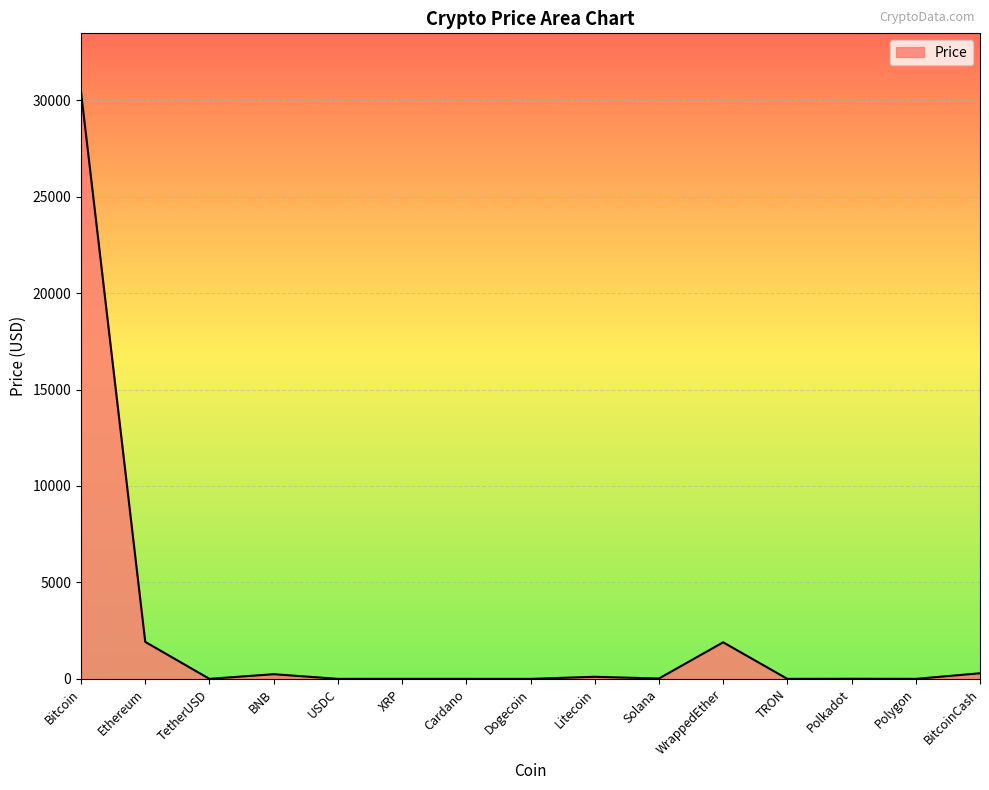

What is the difference between the values at Polygon and Polkadot?

4.5